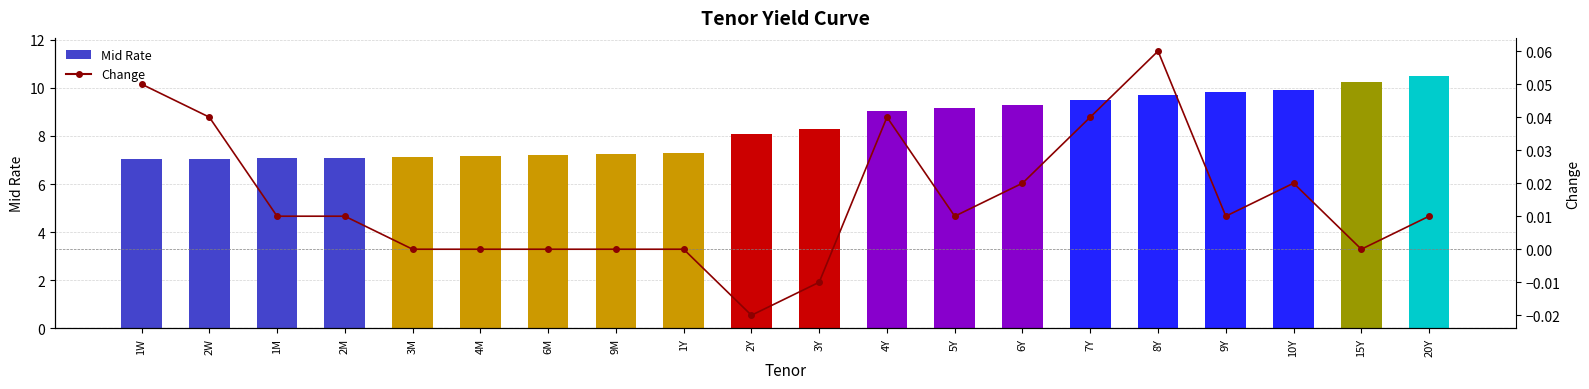

The value of Mid Rate at 6Y is 9.3. True or false?

True